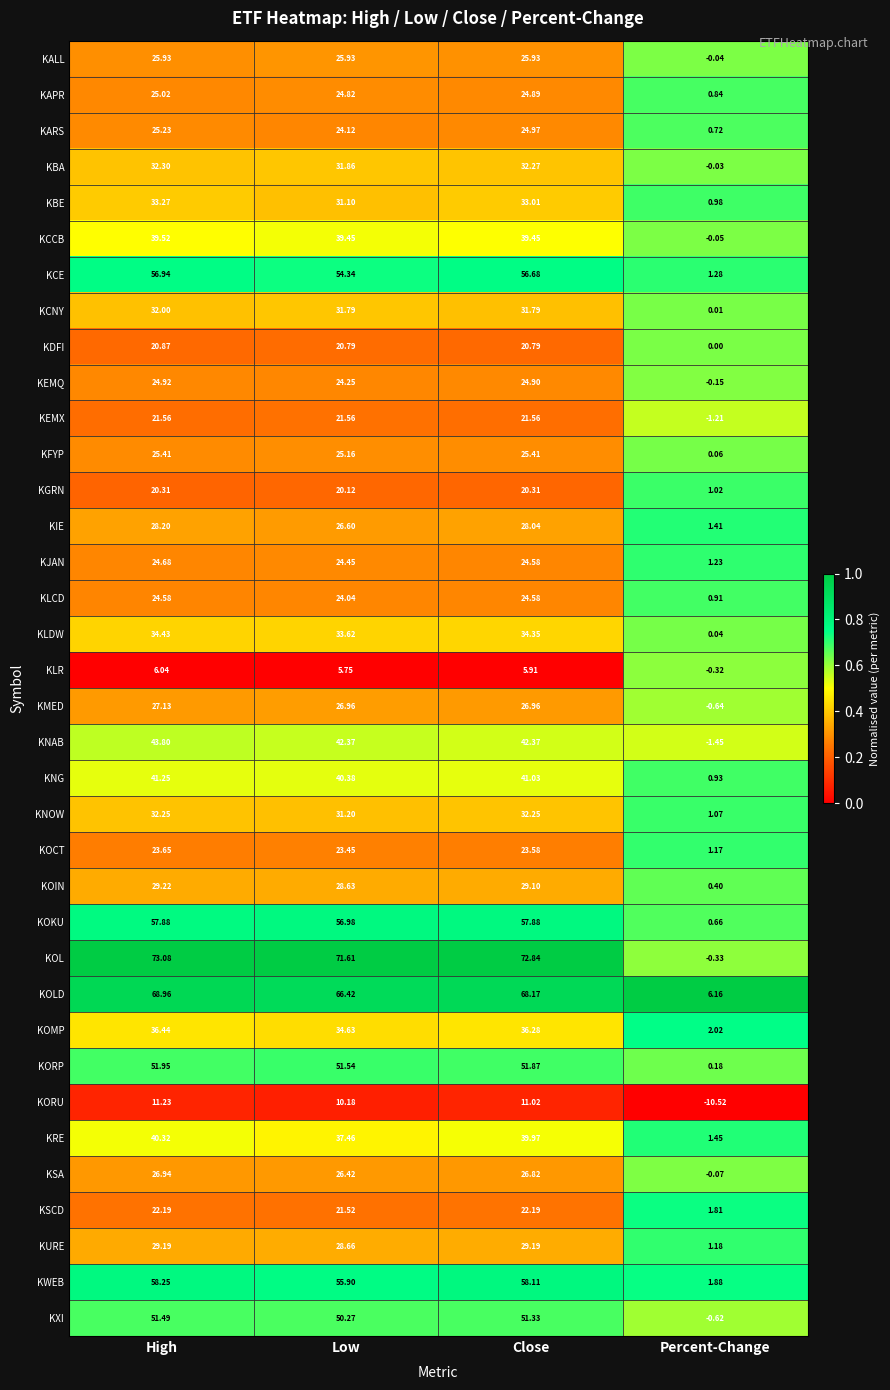

Where is KCCB nearest to the value 19?

Percent-Change